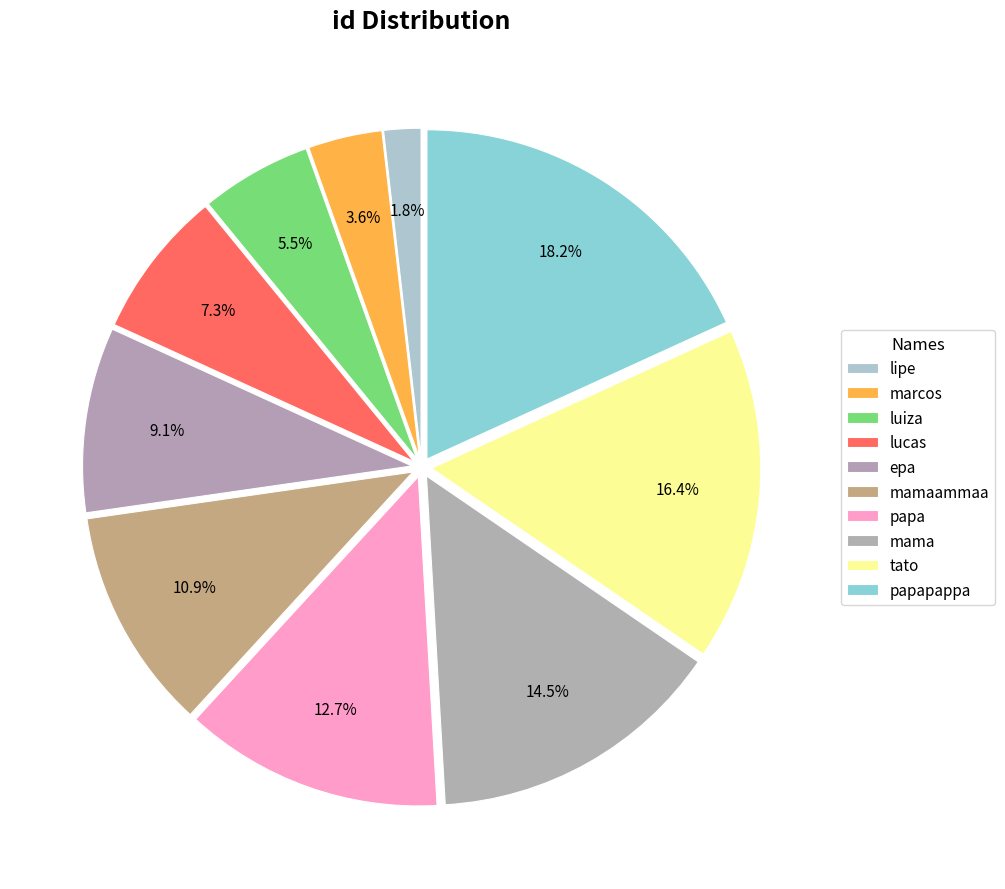

Is it true that papapappa is 9% of the pie?

False